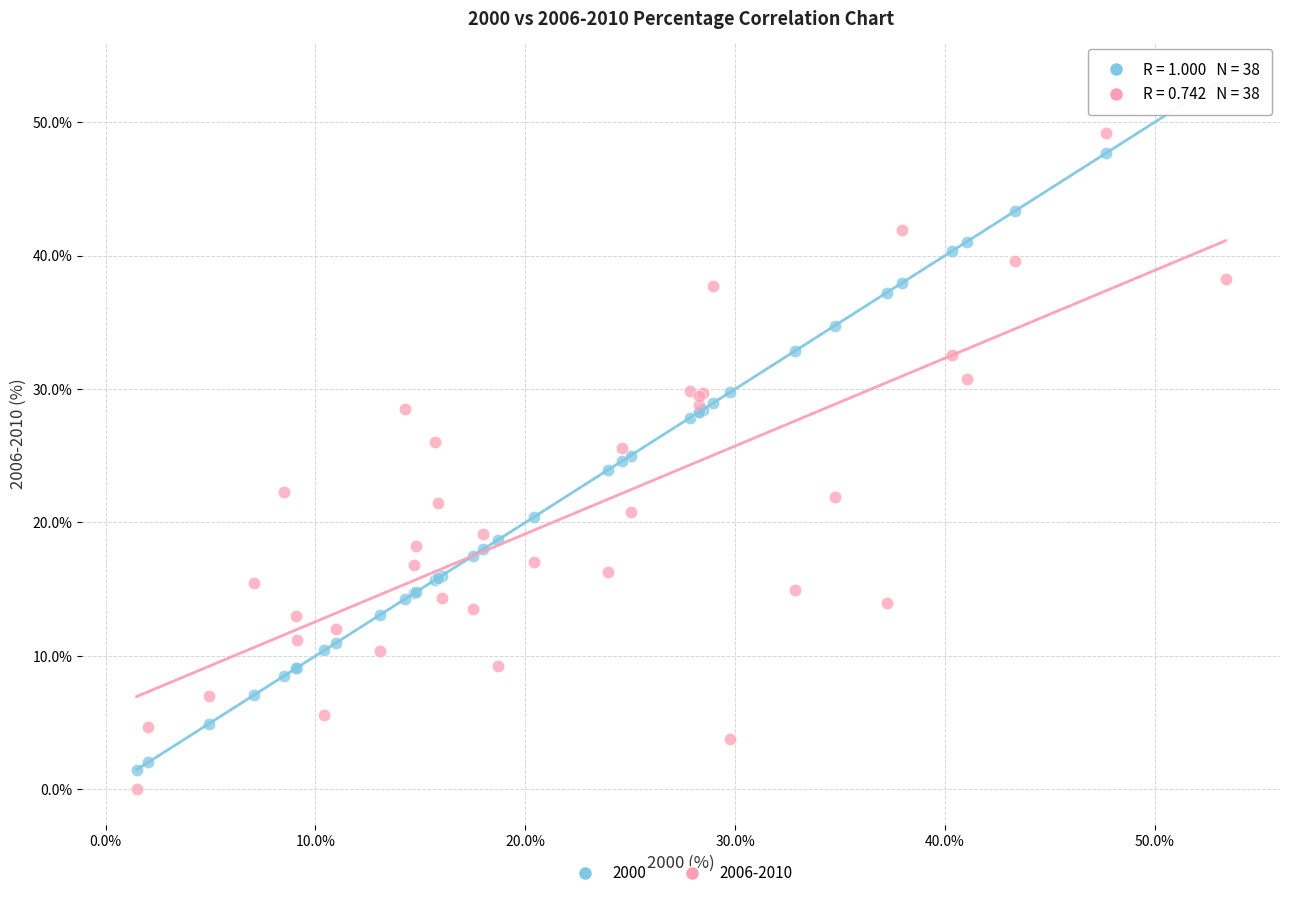

What is the X range (max minus min) for the scatter plot?

51.9